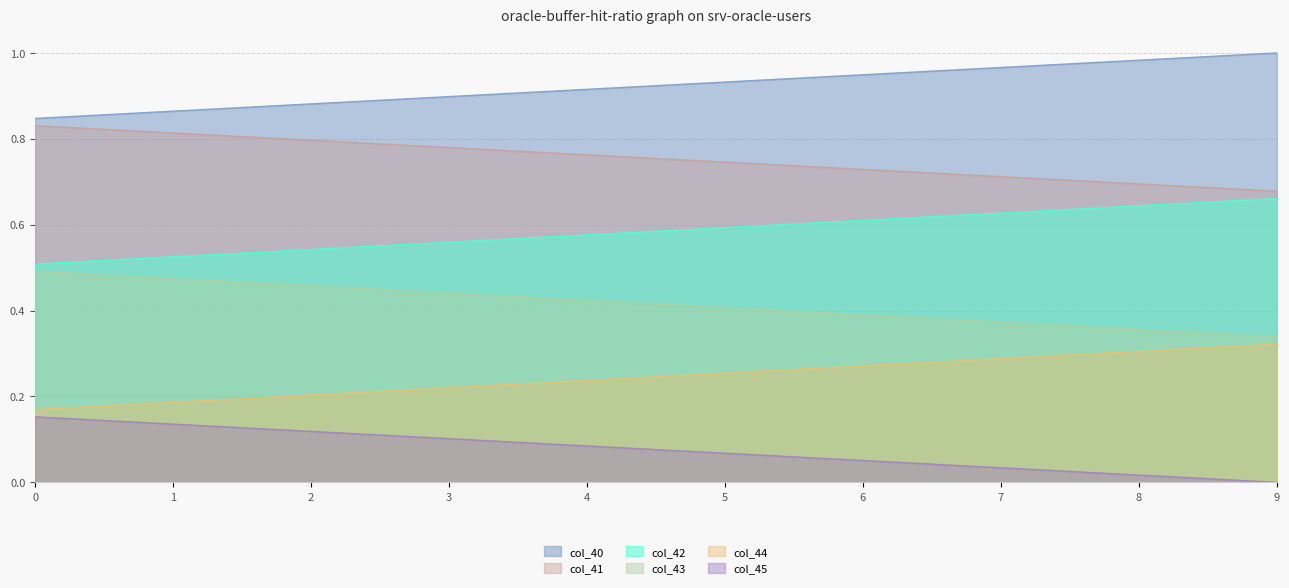

The col_42 series shows 0.9 at 8. True or false?

False